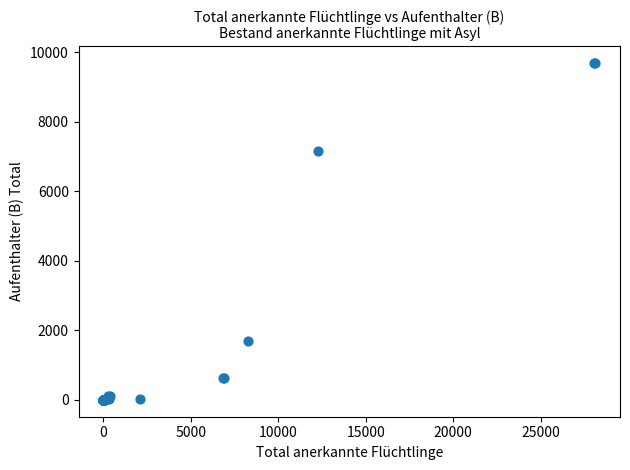

What Y value in the scatter plot is closest to 4841?

7153